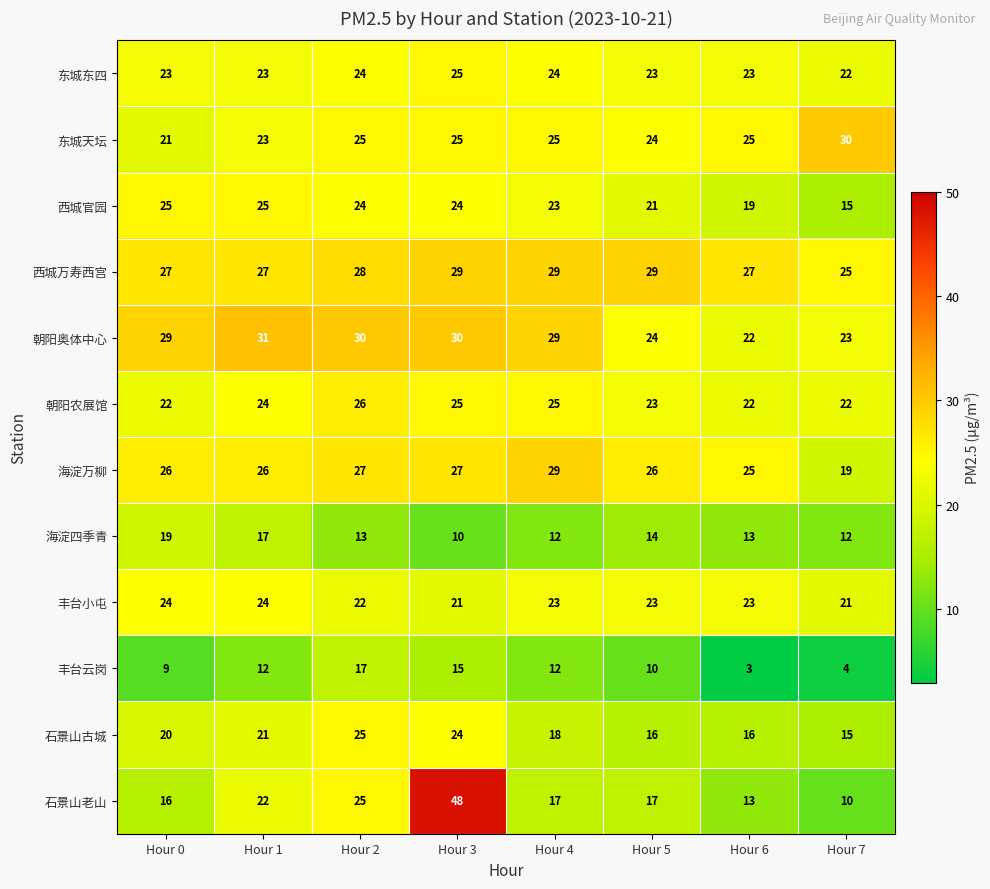

What value does the 海淀四季青 series have at Hour 4?

12